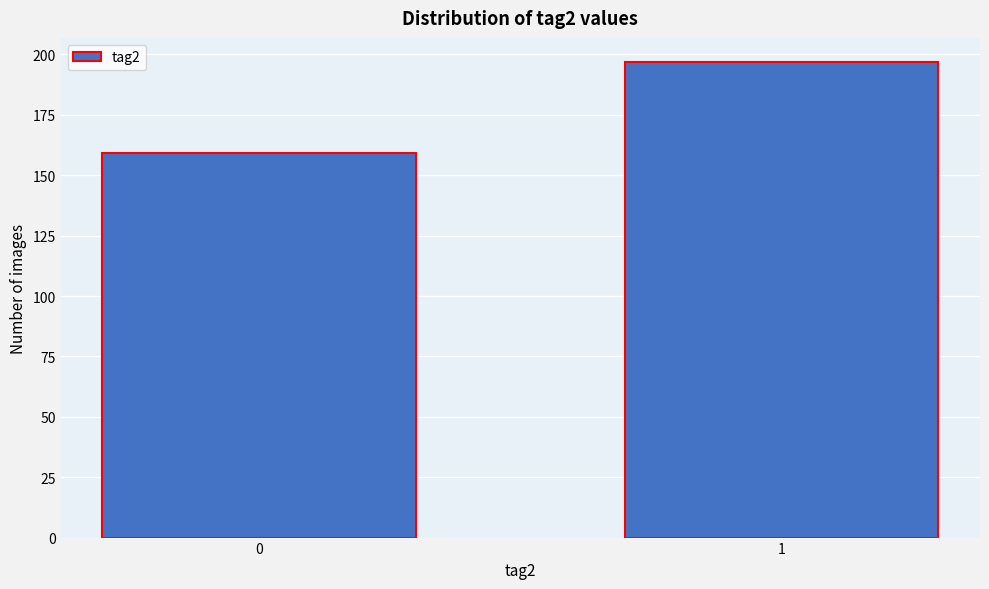

Reading left to right, transcribe all the data shown in this chart.

159	197